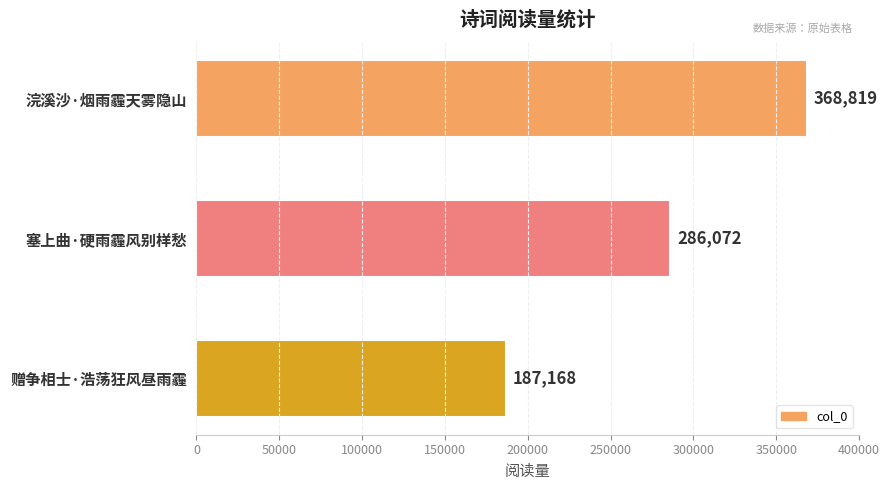

How many bars are there in total?

3